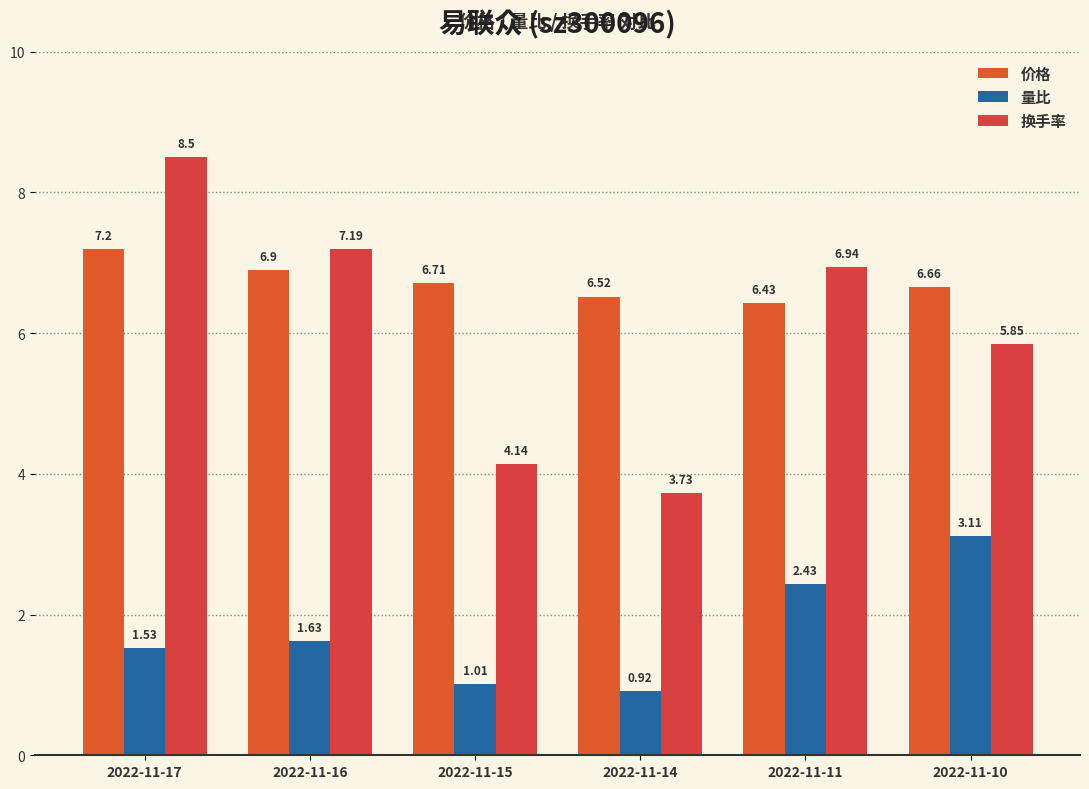

What is the sum of all 价格 values?

40.4